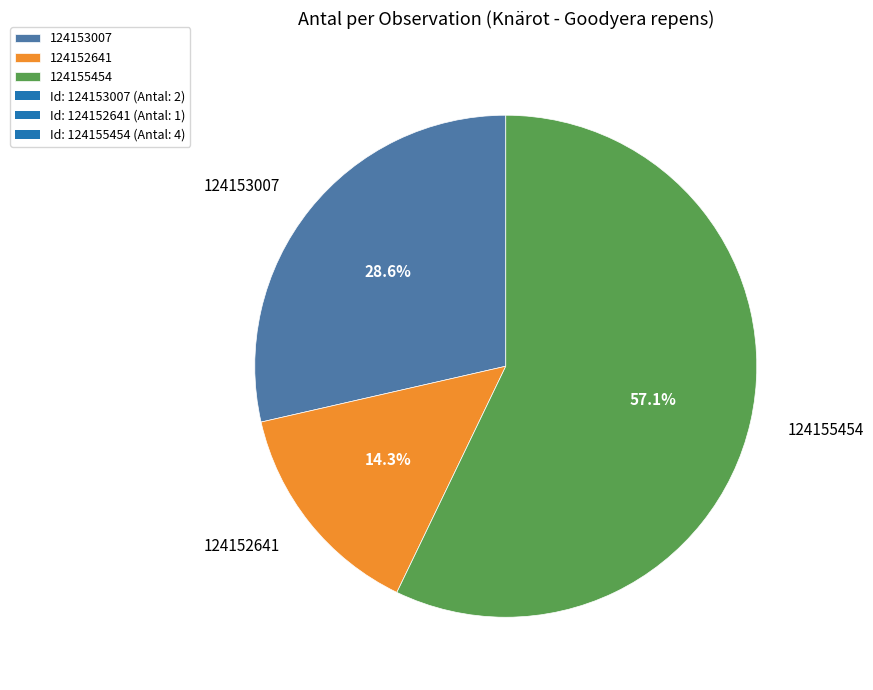

What is the majority slice?

124155454